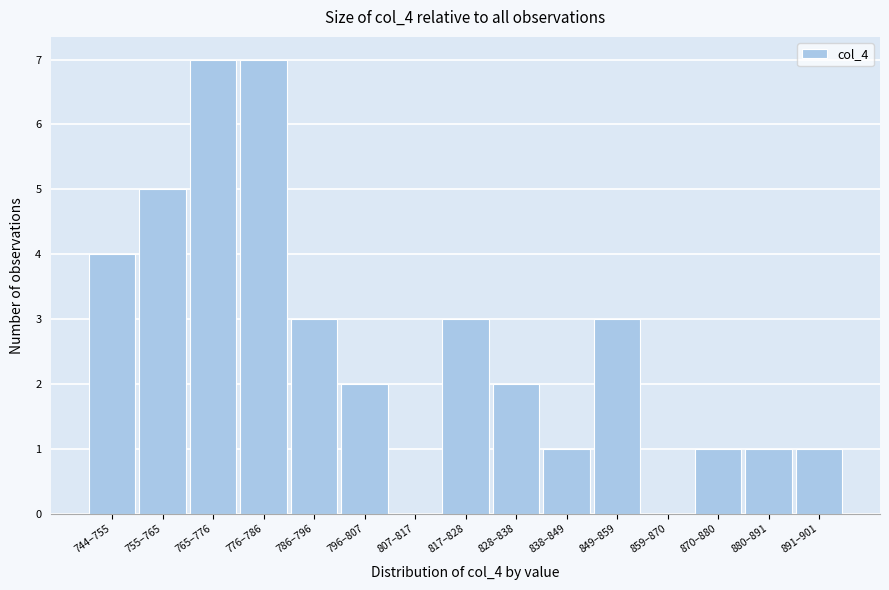

Reading left to right, extract all data points from this chart.

744–755=4	755–765=5	765–776=7	776–786=7	786–796=3	796–807=2	807–817=0	817–828=3	828–838=2	838–849=1	849–859=3	859–870=0	870–880=1	880–891=1	891–901=1